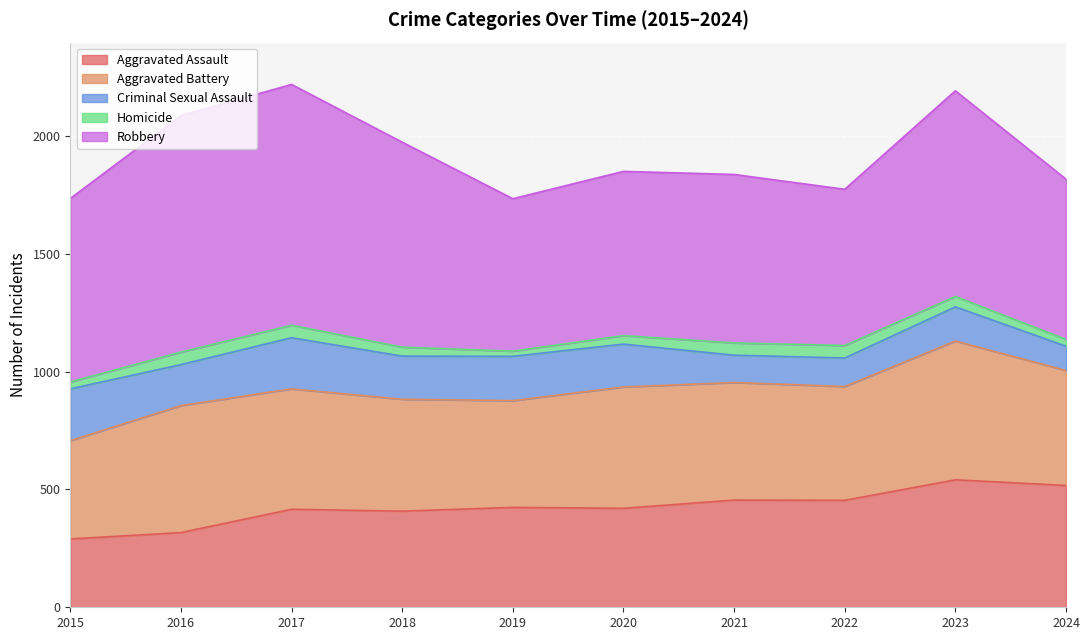

Where does the Aggravated Battery series first go above 499?

2016